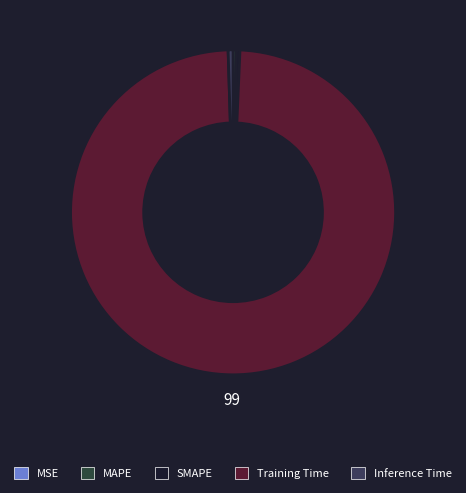

True or false: MAPE accounts for 0% of the total.

True